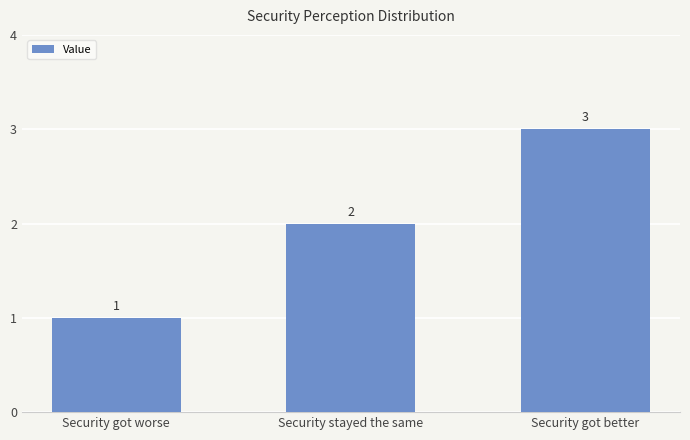

What is the label of the 1st bar from the right?

Security got better